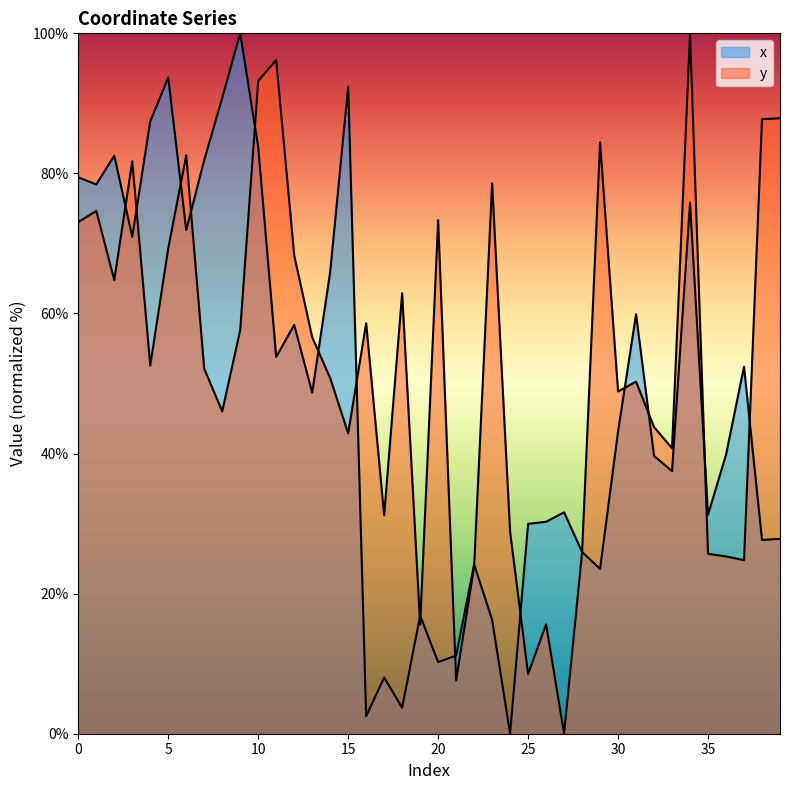

What are all the series names shown in the legend?

x, y